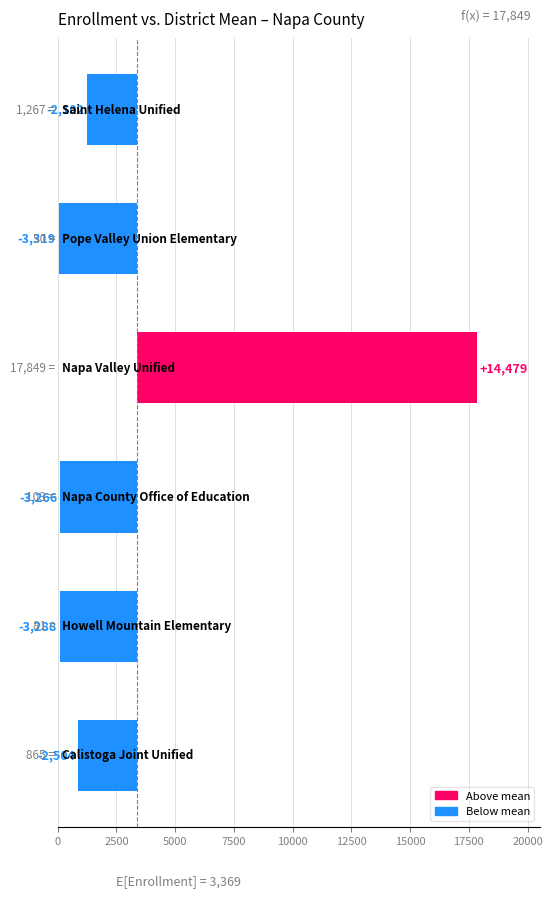

What is the minimum value shown in the chart?

-3319.2